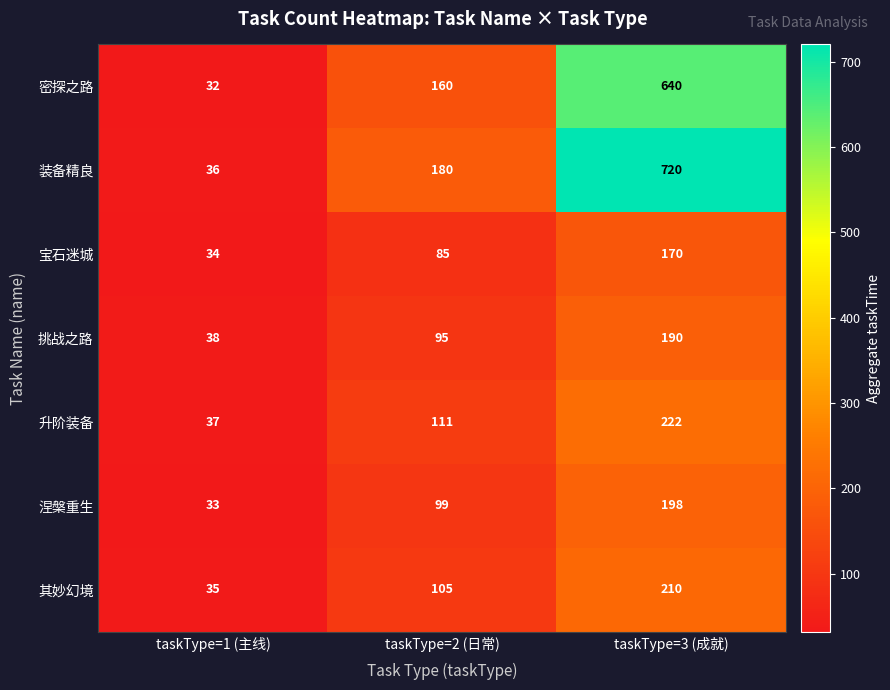

What is the sum of the 装备精良 values at taskType=2 (日常) and taskType=1 (主线)?

216